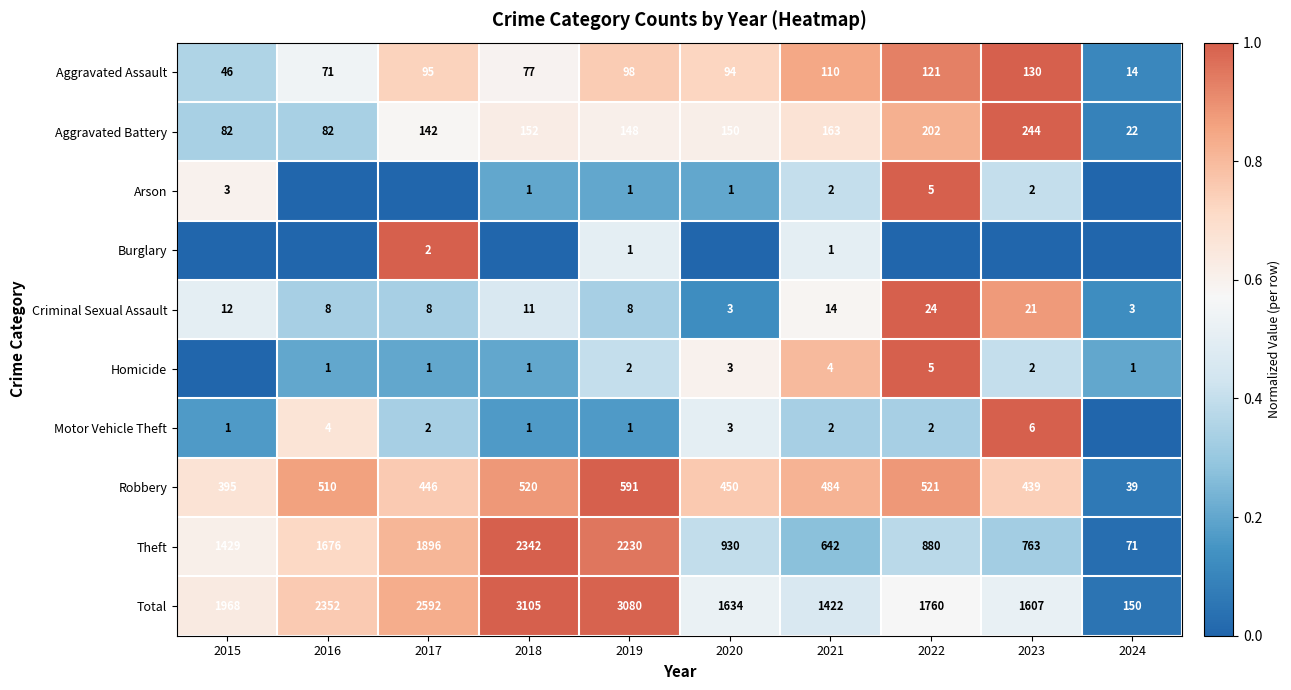

What is the difference between the highest and lowest values at 2021?

1421